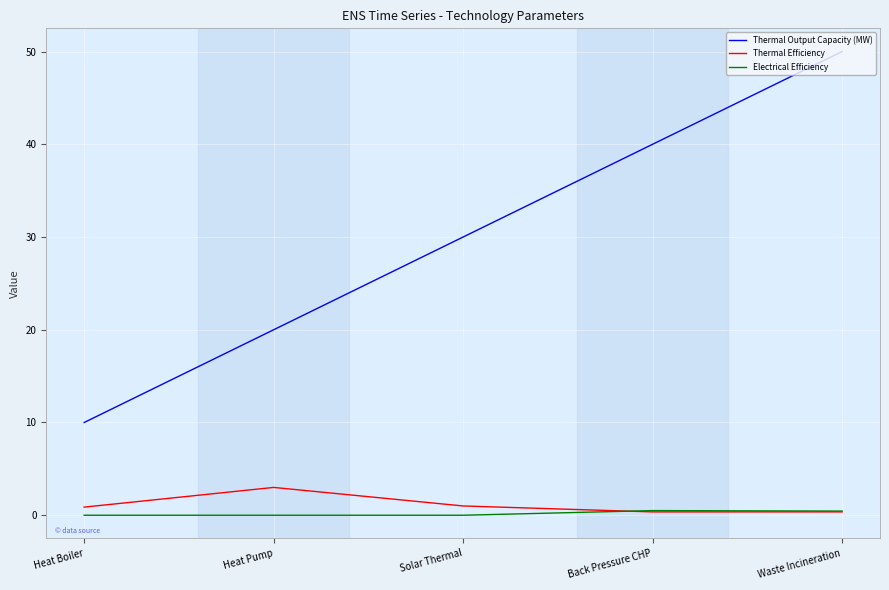

True or false: Thermal Efficiency has a value of 3.0 at Heat Pump.

True